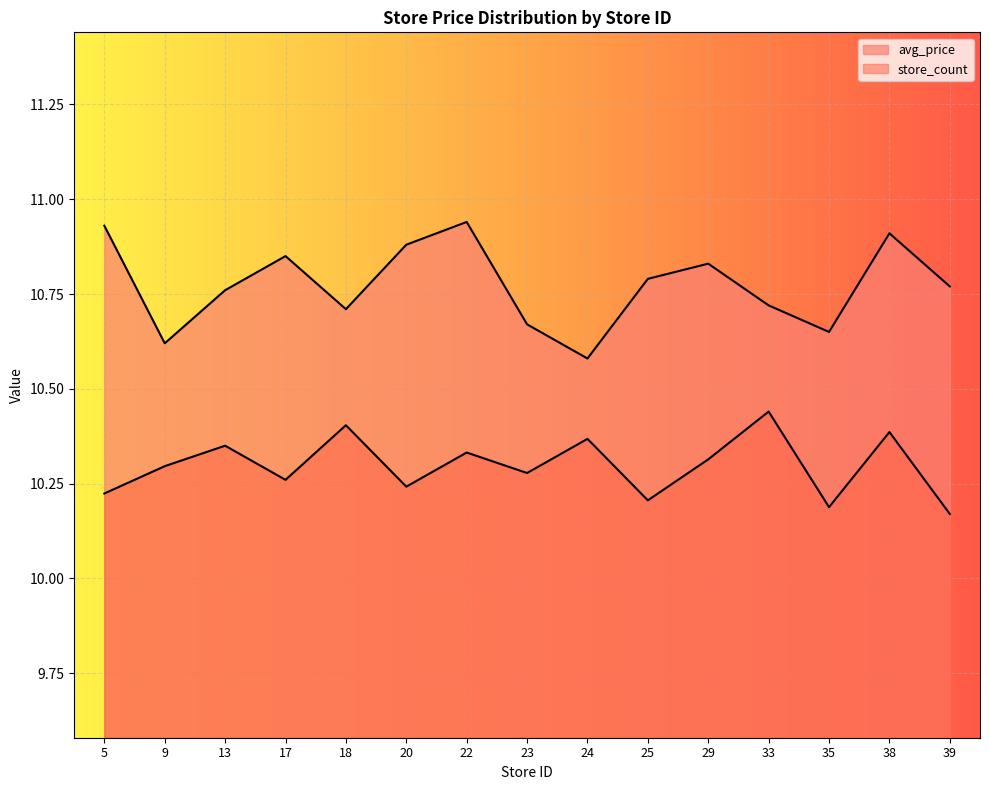

What are all the series names shown in the legend?

avg_price, store_count